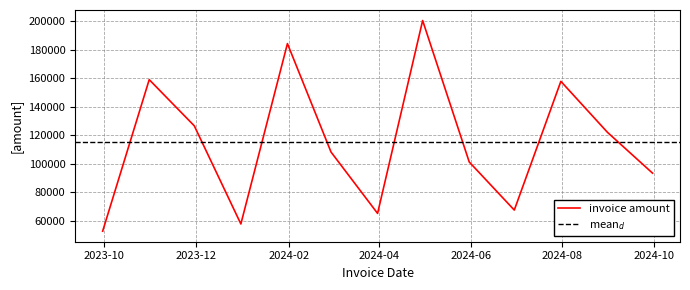

How many points are lower than both their immediate neighbors (excluding endpoints)?

3